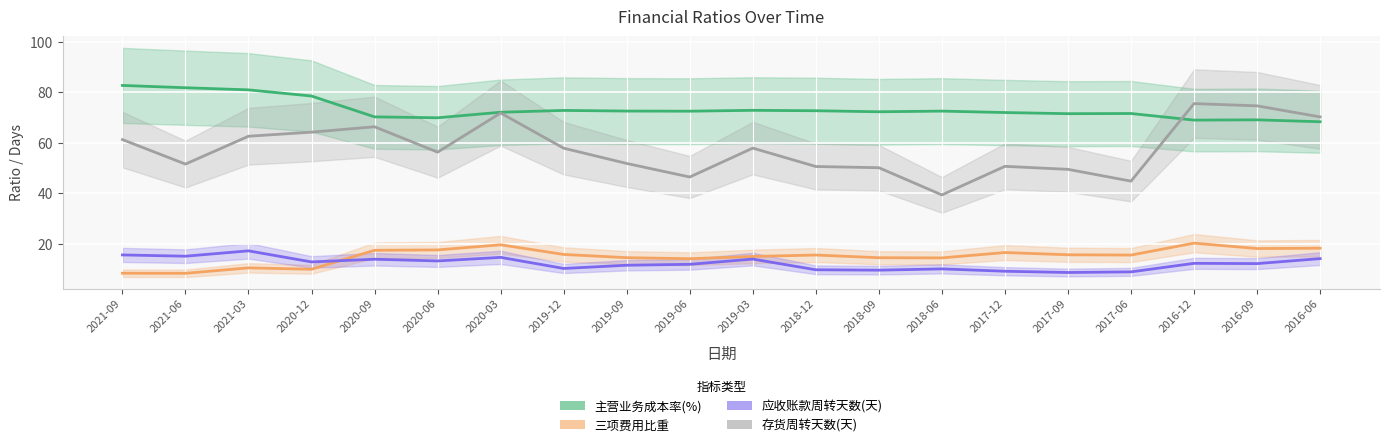

What are all the series names shown in the legend?

主营业务成本率(%), 三项费用比重, 应收账款周转天数(天), 存货周转天数(天)